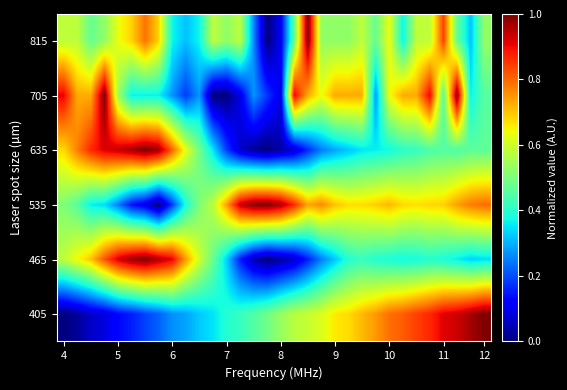

List the series in order of their peak value, highest first.

635, 465, 535, 815, 705, 405